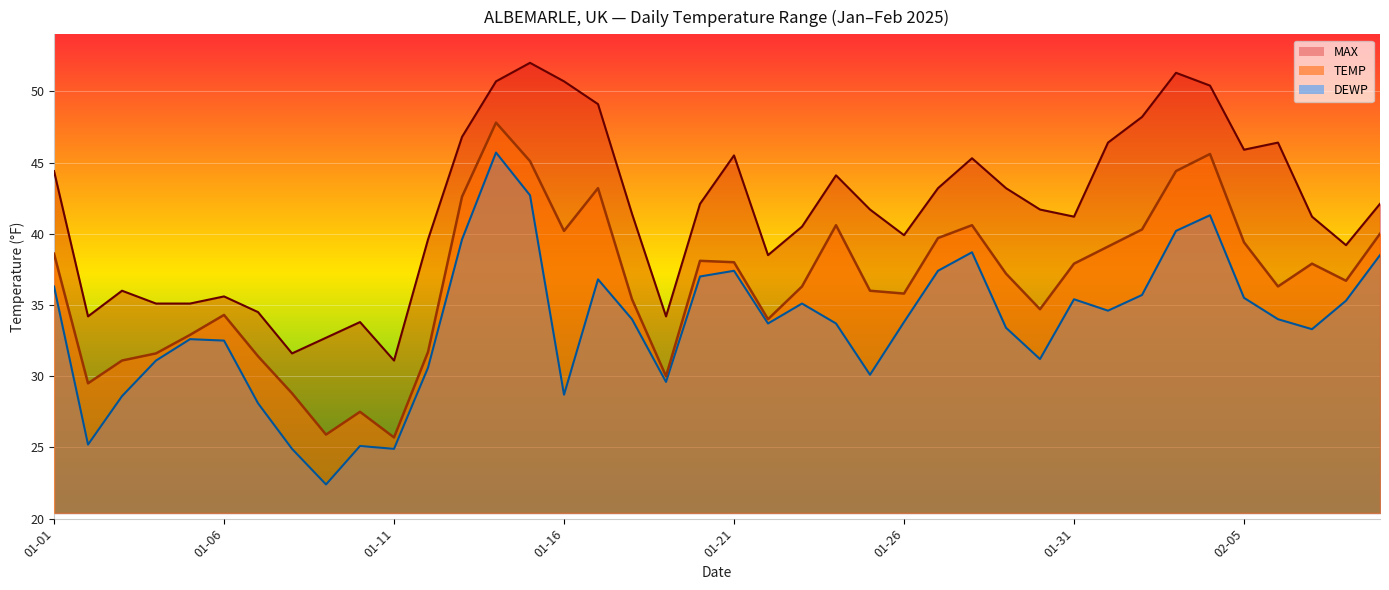

Does the chart display data point markers on the line(s)?

No